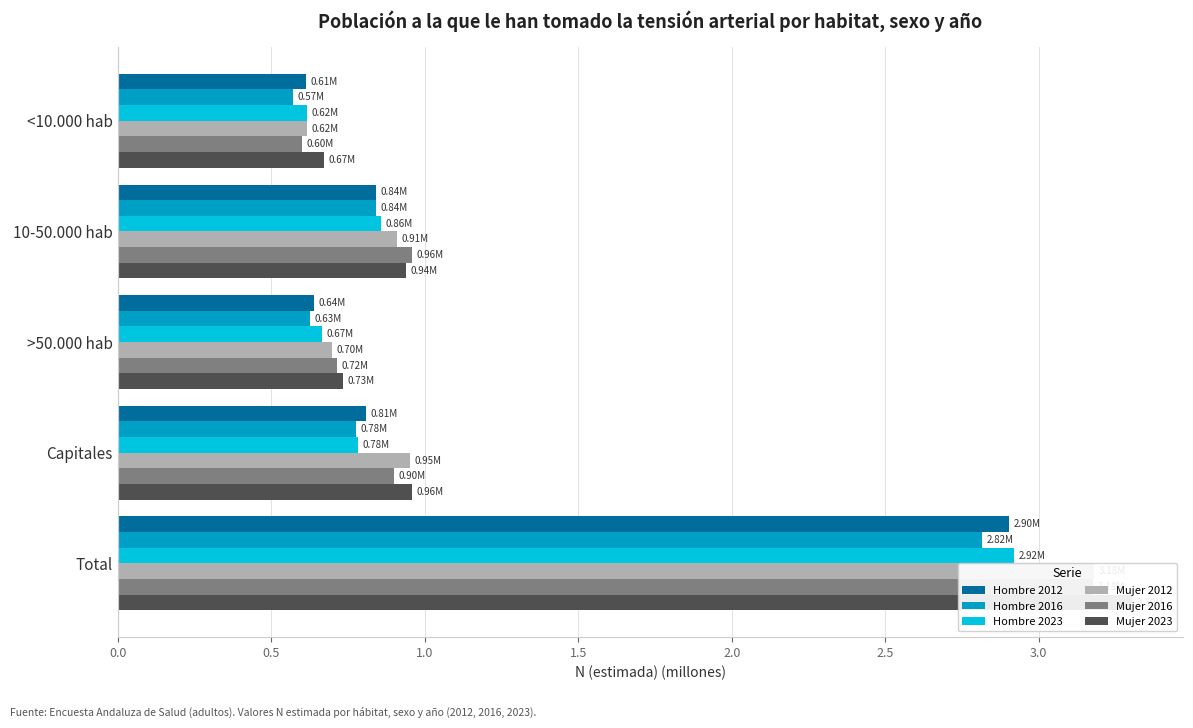

What is the difference between the highest and lowest values at >50.000 hab?

0.1